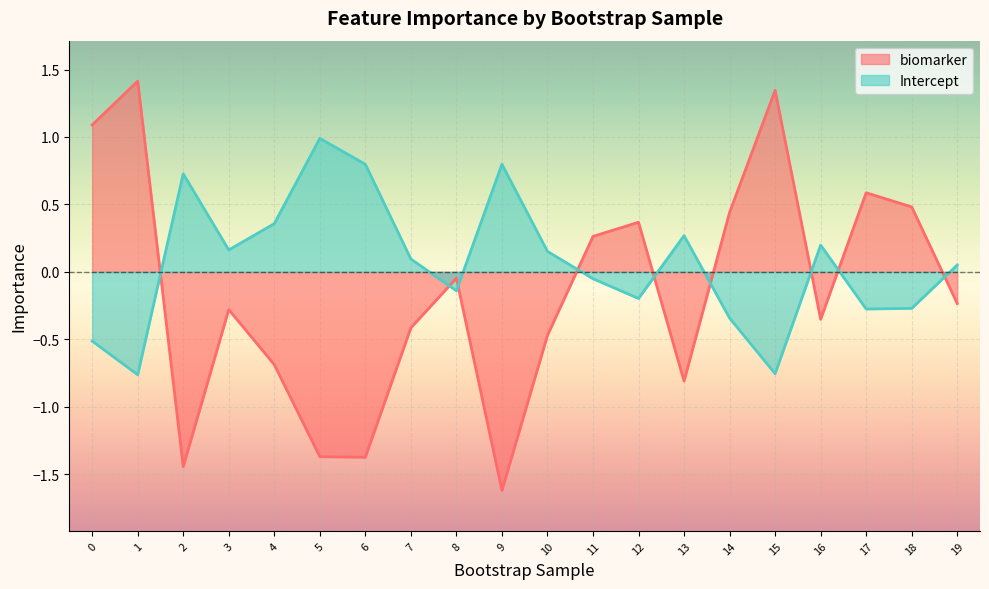

Which series has the largest total across all categories?

Intercept